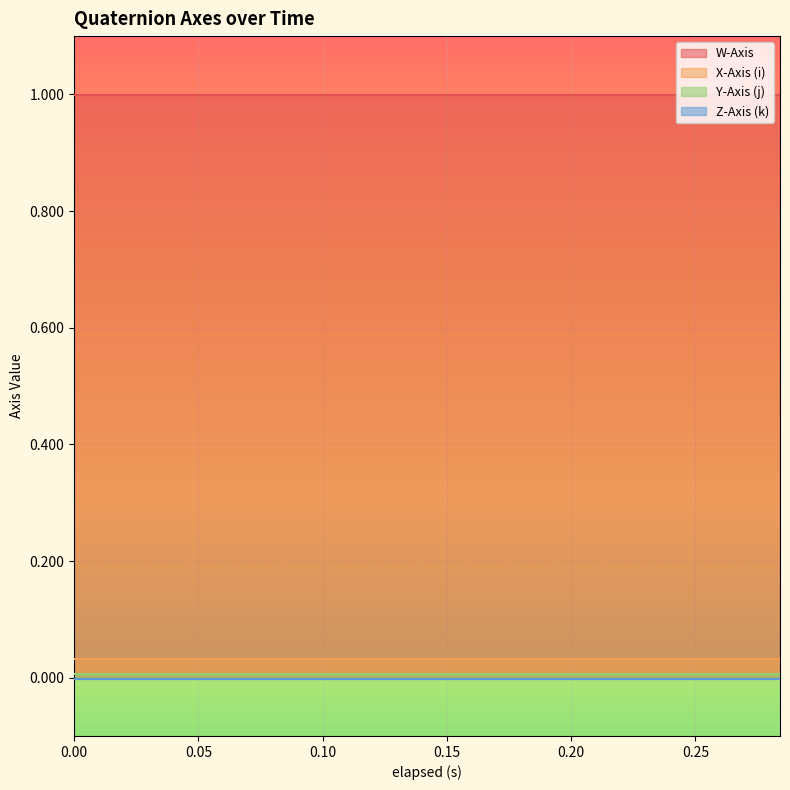

True or false: X-Axis (i) and Y-Axis (j) cross at least once.

False